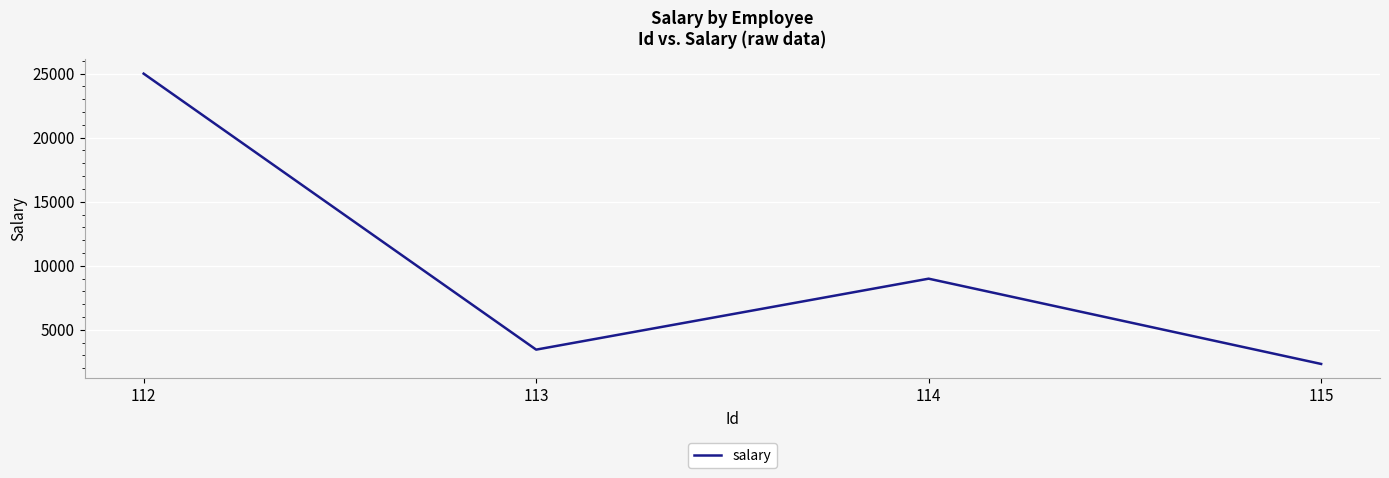

How many values are below 8990?

2